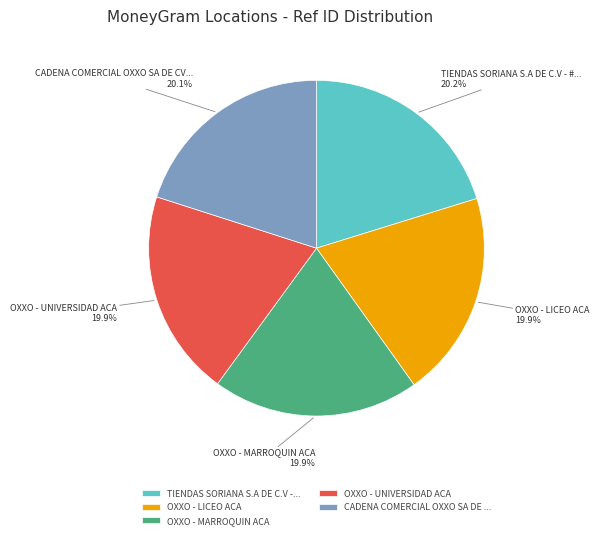

What portion of the pie excludes OXXO - LICEO ACA?

80.1%